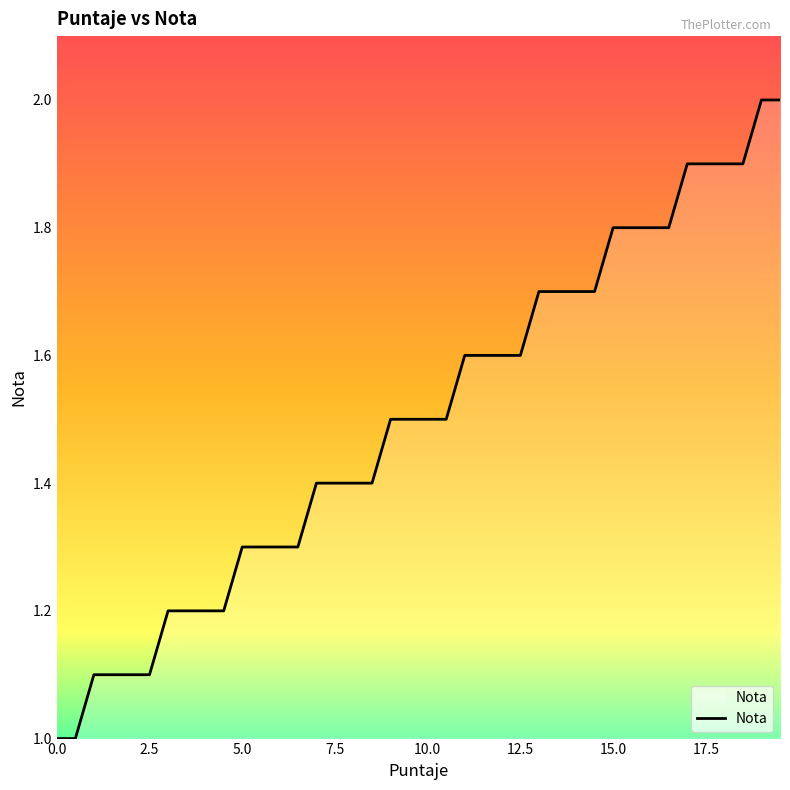

What is the greatest value displayed?

2.0